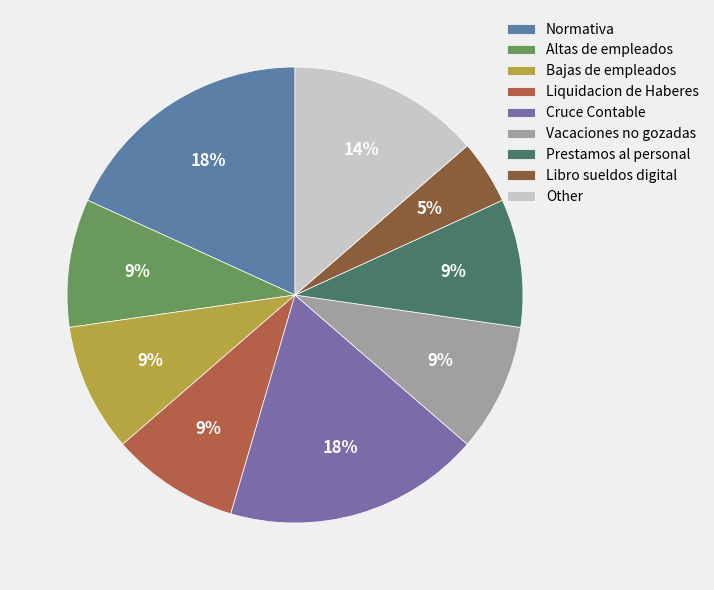

Which slice is the largest?

Normativa